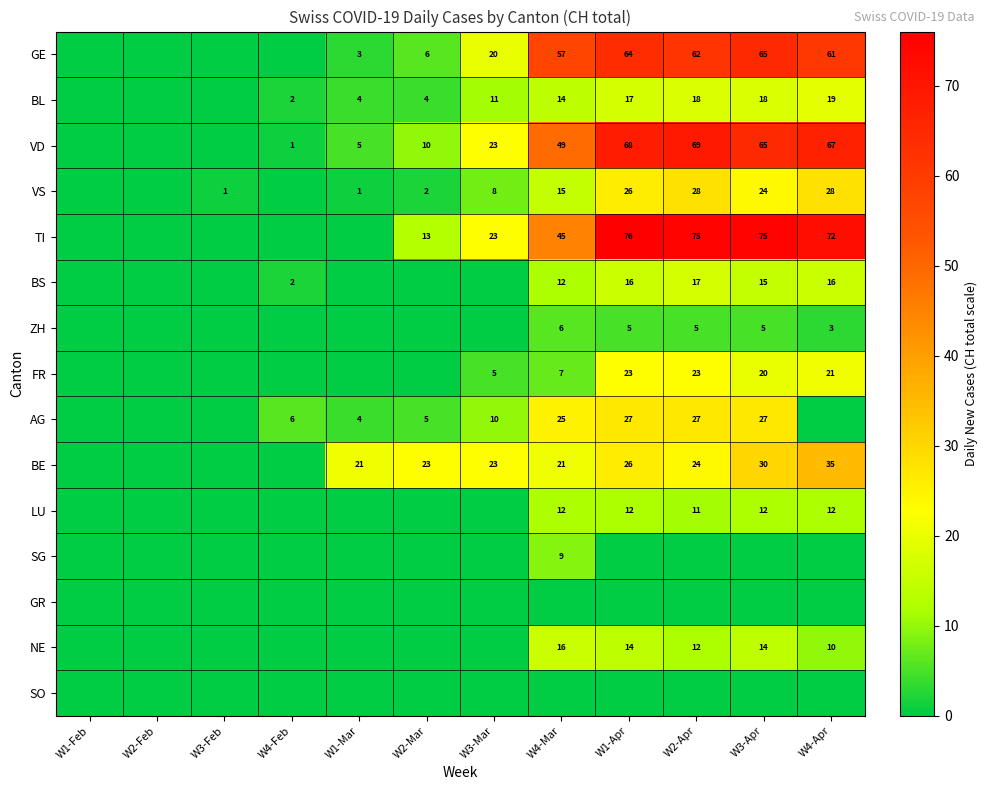

The BS series shows 12 at W4-Mar. True or false?

True